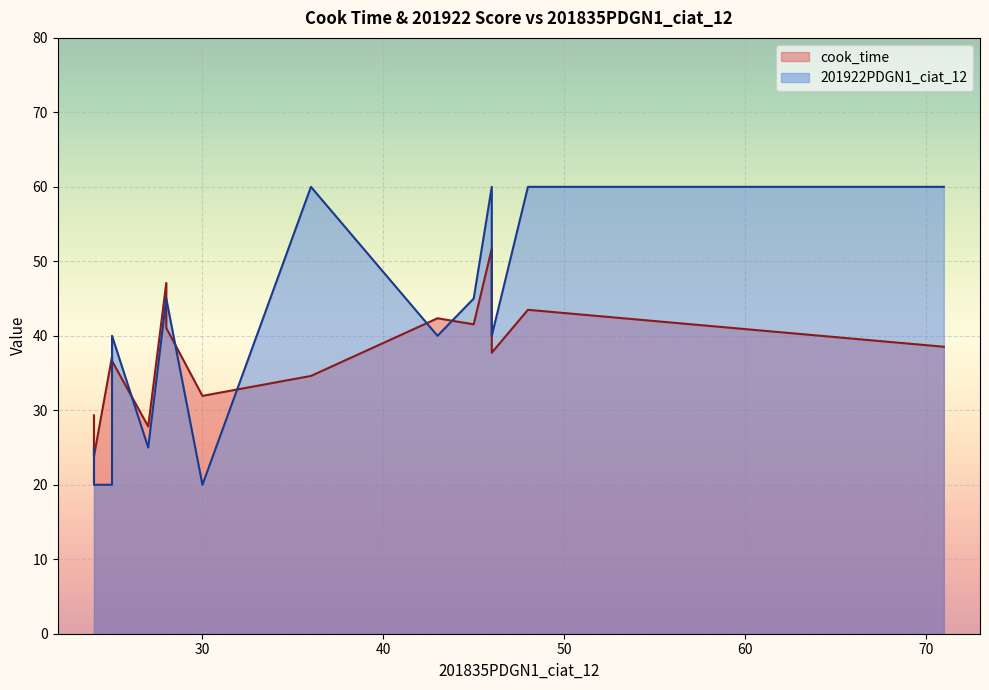

Read the value at 3, to the nearest 5.

35